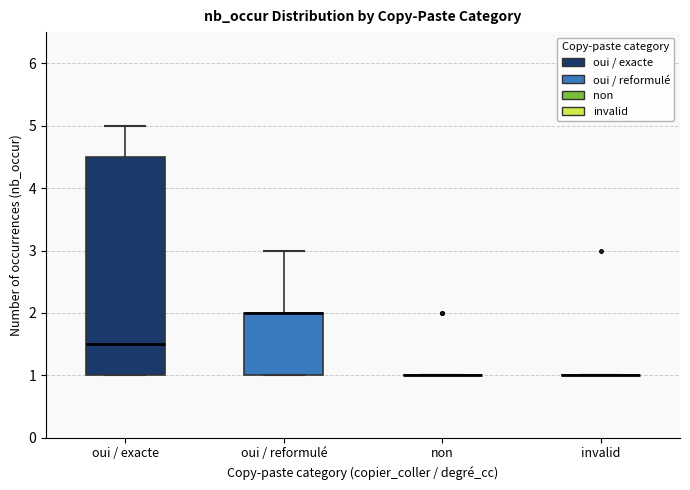

Reading left to right, transcribe this box plot: for each box, give where its median line is, the range the box spans, and where its two whiskers end, as read against the y-axis. The values are not printed on the chart, so give them approximately, as read against the axis.

oui / exacte: median 1.5, box 1.0 to 4.5, whiskers 1.0 to 5.0
oui / reformulé: median 2.0 (drawn on the box's upper edge), box 1.0 to 2.0, whiskers 1.0 to 3.0
non: box collapsed to a line at 1.0, whiskers 1.0 to 1.0
invalid: box collapsed to a line at 1.0, whiskers 1.0 to 1.0